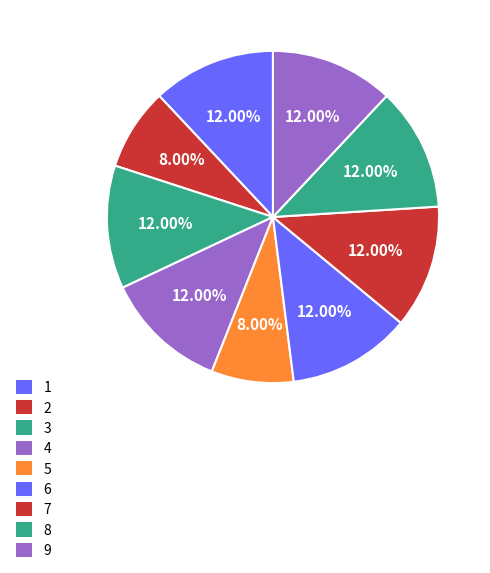

Is 4 the majority of the pie?

No